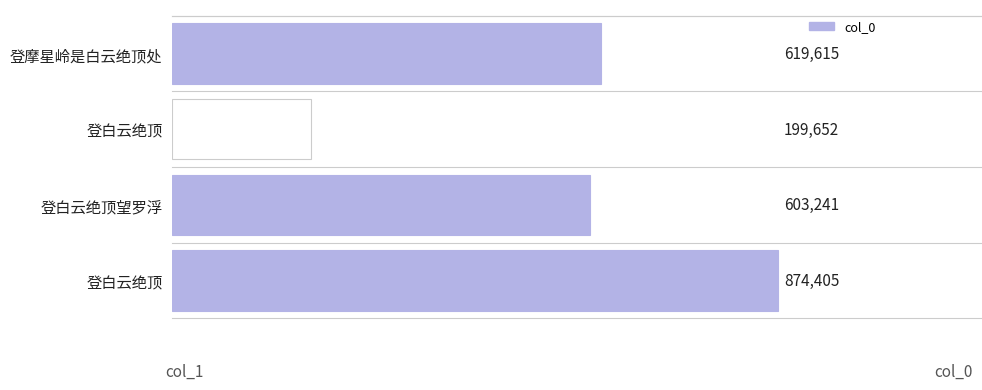

What is the maximum value shown in the chart?

874405